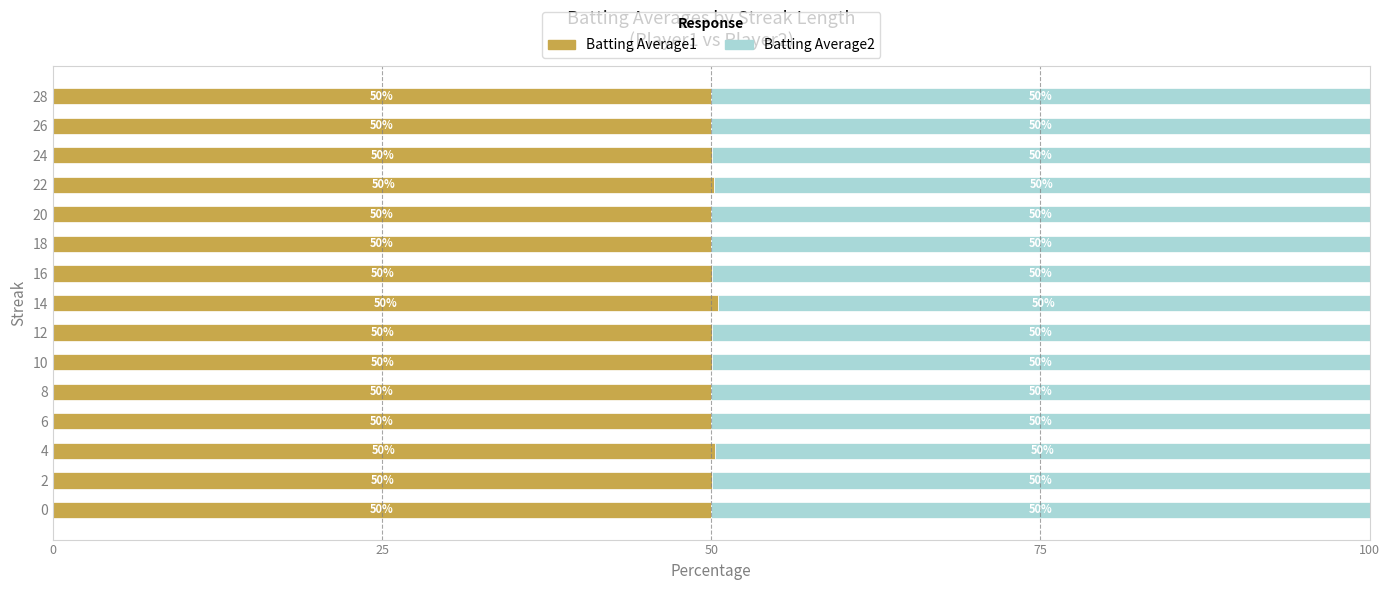

The value of Batting Average1 at 16 is 12.7. True or false?

False